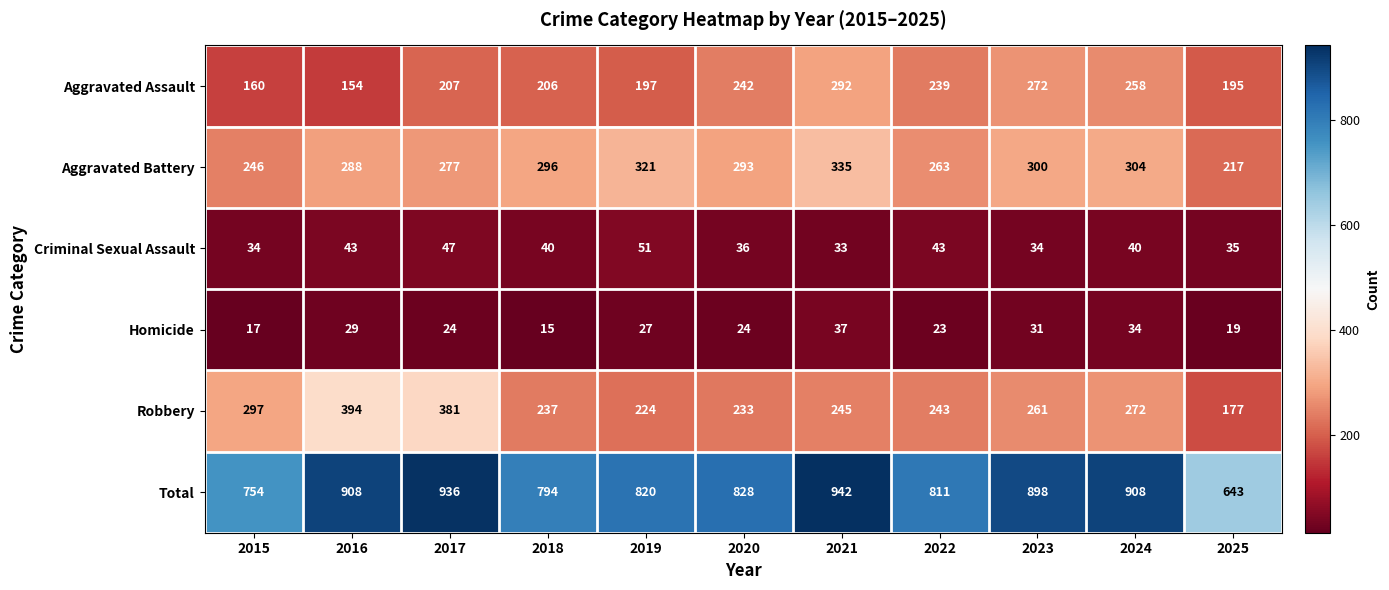

Which series has the largest range (max minus min)?

Total